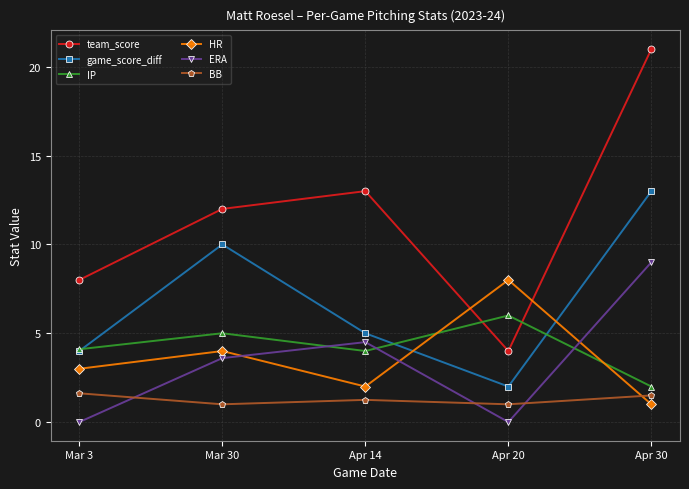

True or false: IP and game_score_diff intersect in this chart.

True